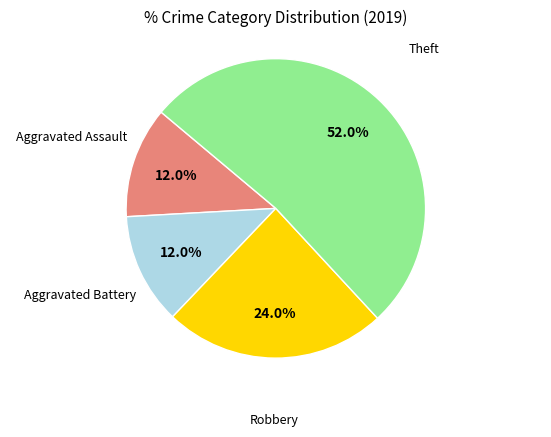

Is there any slice that represents more than half of the pie?

Yes